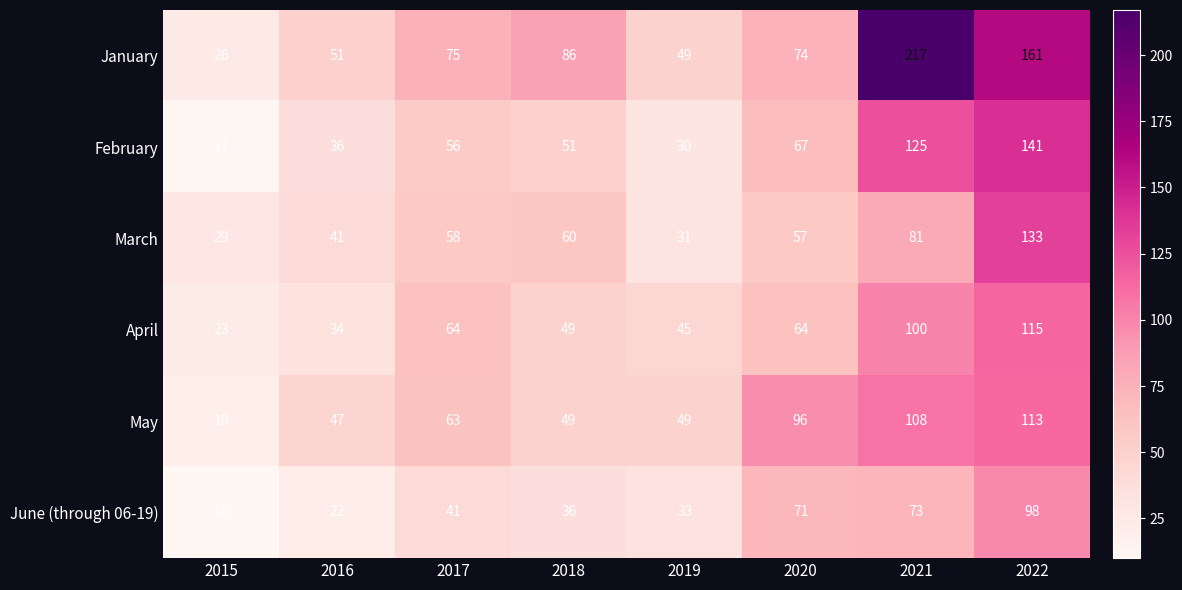

Which series has the largest range (max minus min)?

January